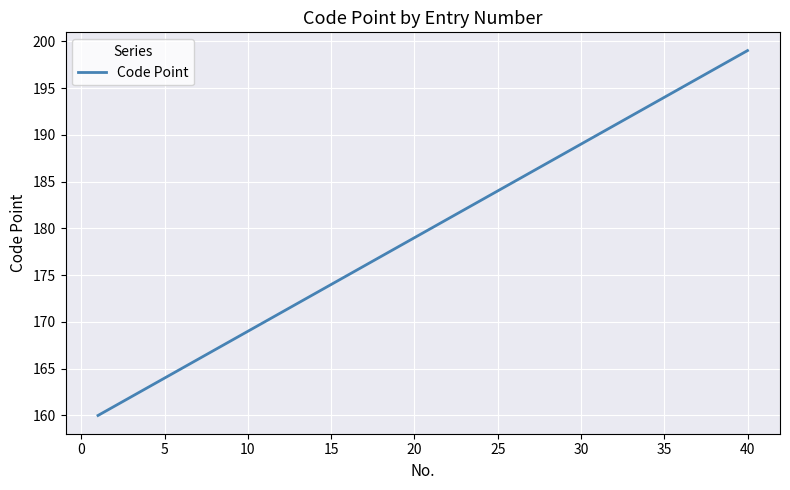

What is the greatest value displayed?

199